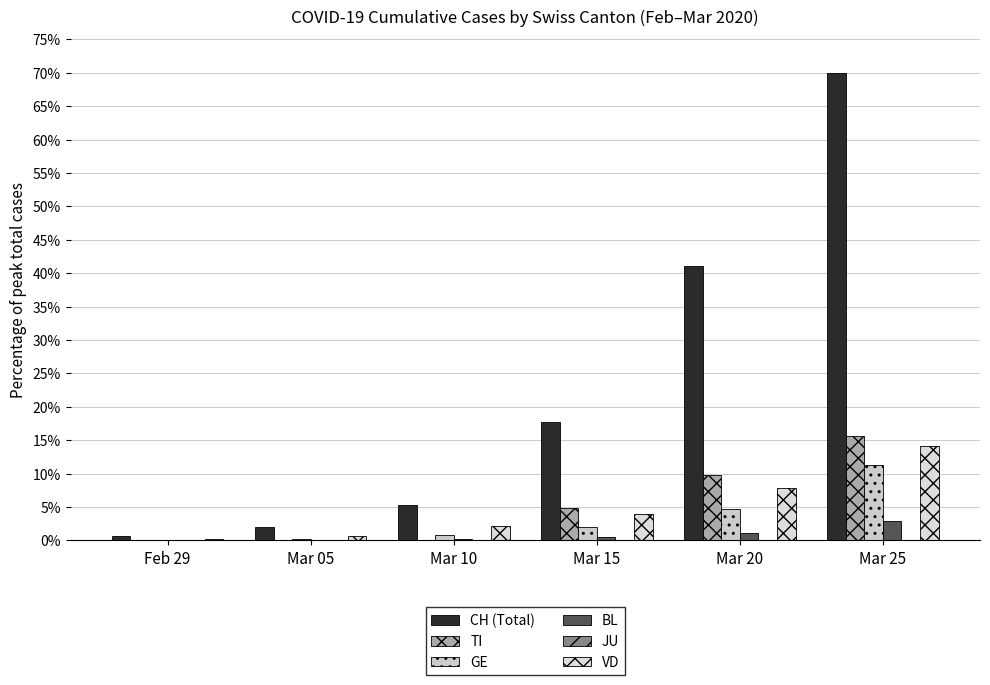

Are the bars grouped side by side (vs. stacked)?

Yes